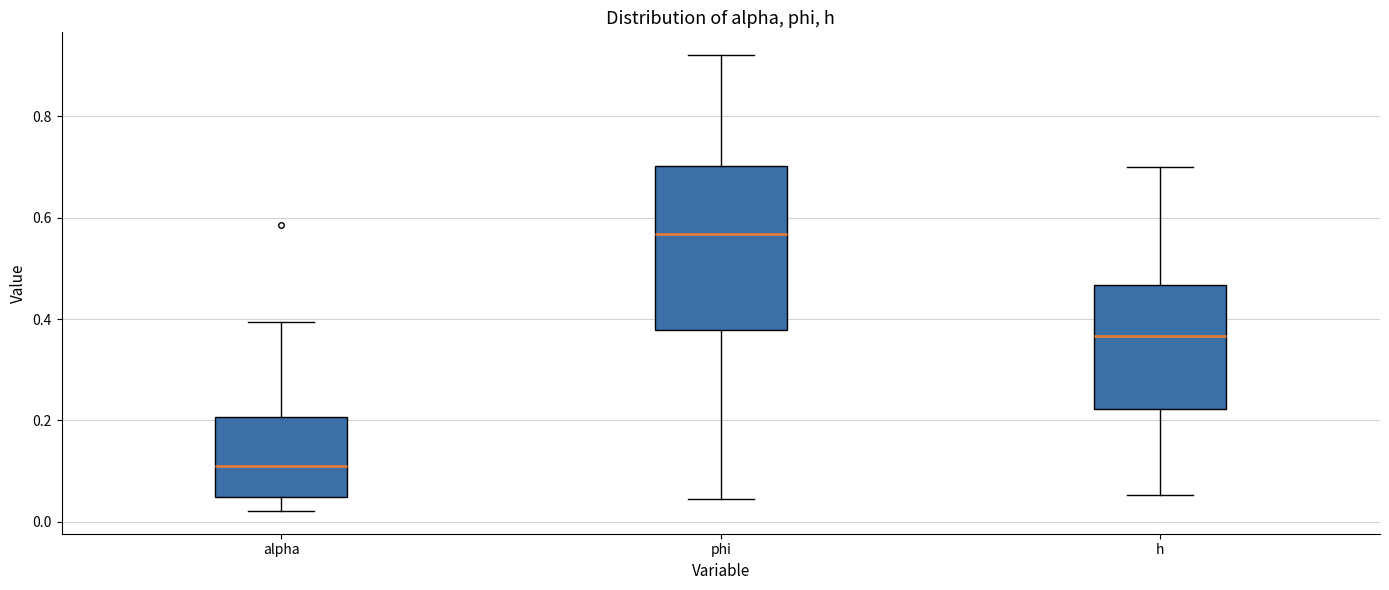

Which box is the tallest, from its lower edge to its upper edge?

phi